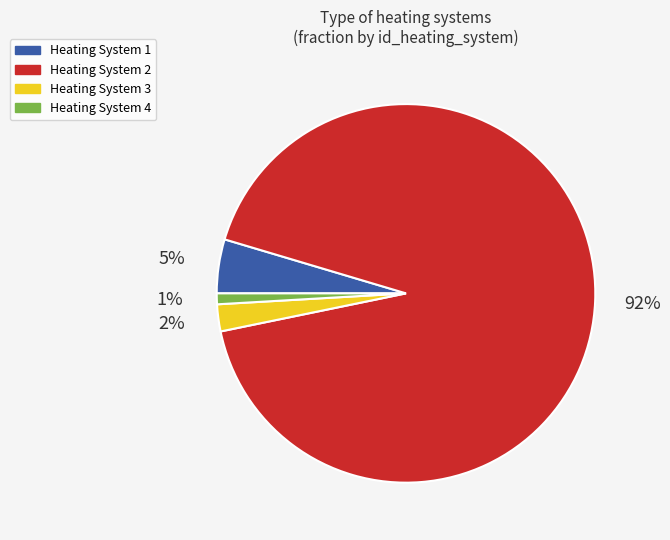

The Heating System 3 slice represents 24% of the pie. True or false?

False